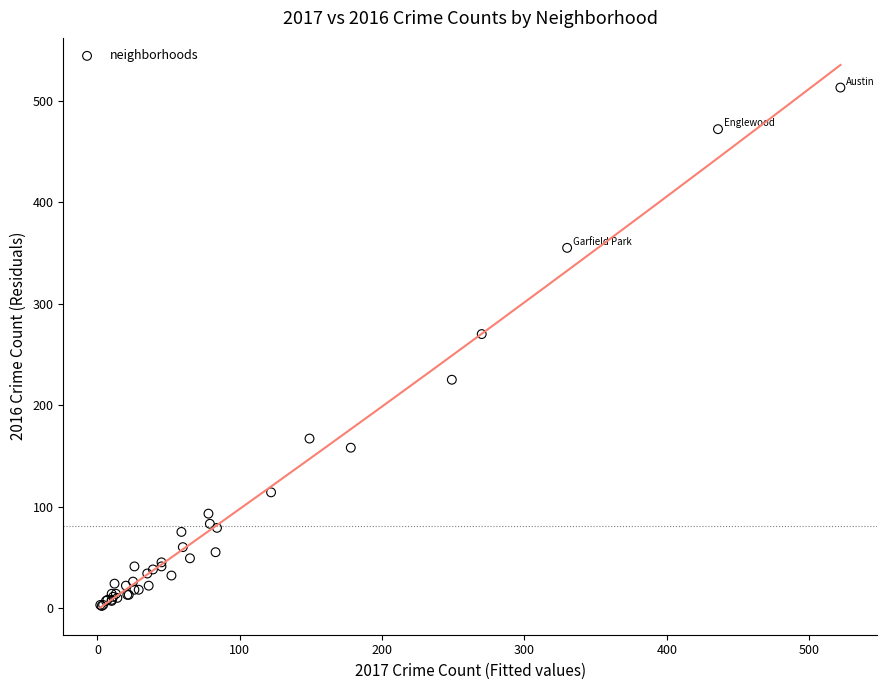

What Y value in the scatter plot is closest to 257?

270